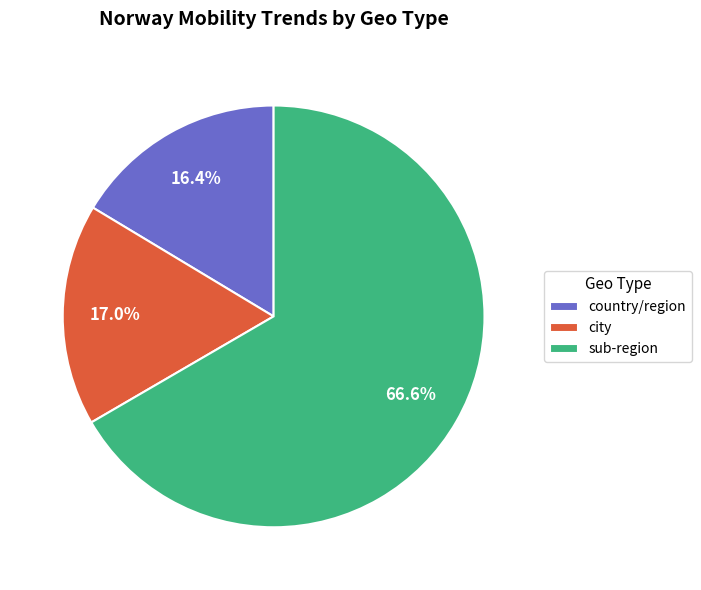

What is the smallest slice in the pie chart?

country/region